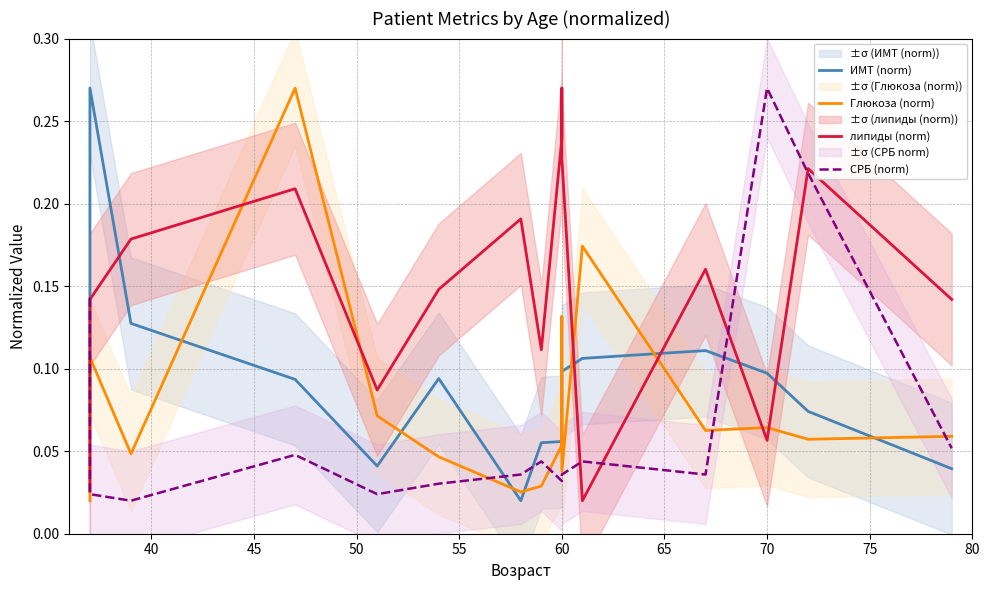

Is the value of СРБ (norm) at 45 greater than the value of ИМТ (norm) at 60?

No